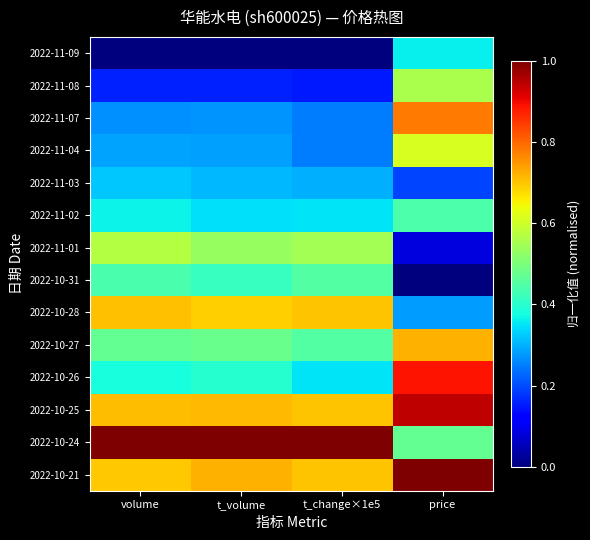

Reading left to right, what are all the values shown in this chart?

2022-11-09: volume=0.0	t_volume=0.0	t_change×1e5=0.0	price=0.4
2022-11-08: volume=0.2	t_volume=0.2	t_change×1e5=0.1	price=0.6
2022-11-07: volume=0.3	t_volume=0.3	t_change×1e5=0.2	price=0.8
2022-11-04: volume=0.3	t_volume=0.3	t_change×1e5=0.2	price=0.6
2022-11-03: volume=0.3	t_volume=0.3	t_change×1e5=0.3	price=0.2
2022-11-02: volume=0.4	t_volume=0.3	t_change×1e5=0.3	price=0.4
2022-11-01: volume=0.6	t_volume=0.5	t_change×1e5=0.5	price=0.1
2022-10-31: volume=0.4	t_volume=0.4	t_change×1e5=0.4	price=0.0
2022-10-28: volume=0.7	t_volume=0.7	t_change×1e5=0.7	price=0.3
2022-10-27: volume=0.5	t_volume=0.5	t_change×1e5=0.4	price=0.7
2022-10-26: volume=0.4	t_volume=0.4	t_change×1e5=0.3	price=0.9
2022-10-25: volume=0.7	t_volume=0.7	t_change×1e5=0.7	price=0.9
2022-10-24: volume=1.0	t_volume=1.0	t_change×1e5=1.0	price=0.5
2022-10-21: volume=0.7	t_volume=0.7	t_change×1e5=0.7	price=1.0